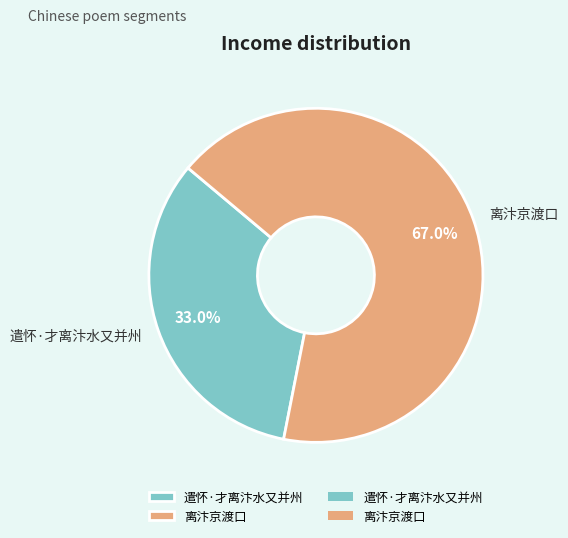

To the nearest percent, what is the average slice percentage?

50%